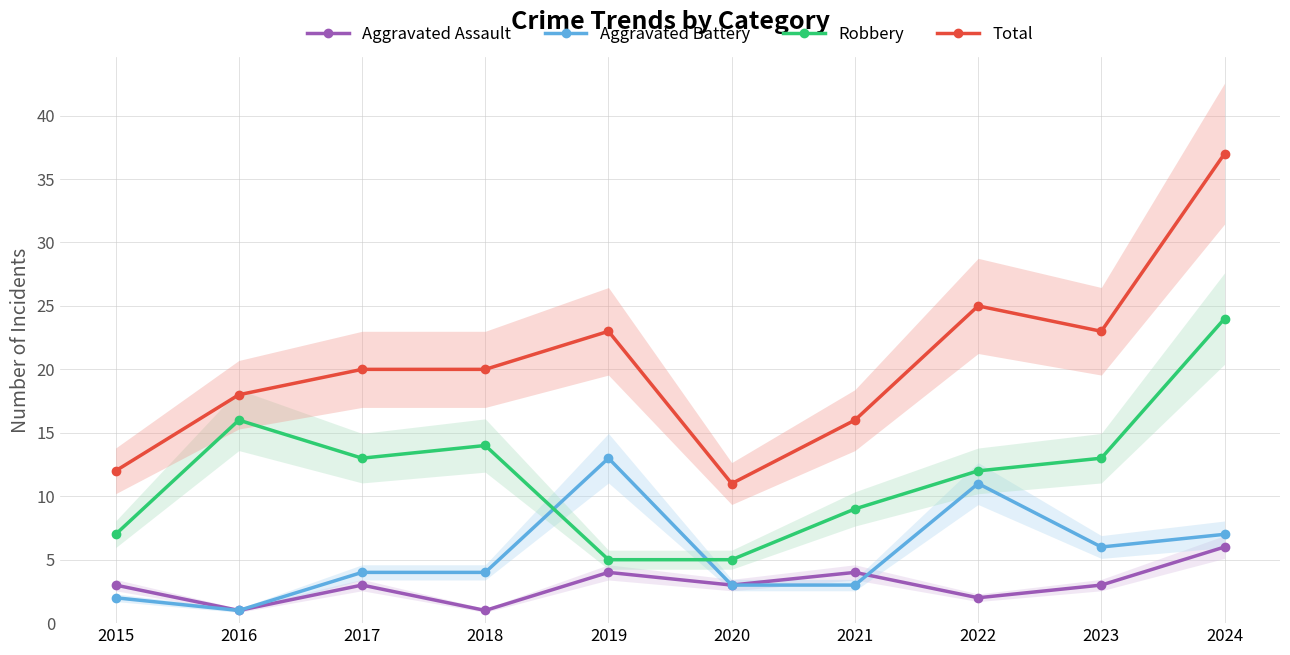

True or false: Aggravated Assault and Robbery cross at least once.

False